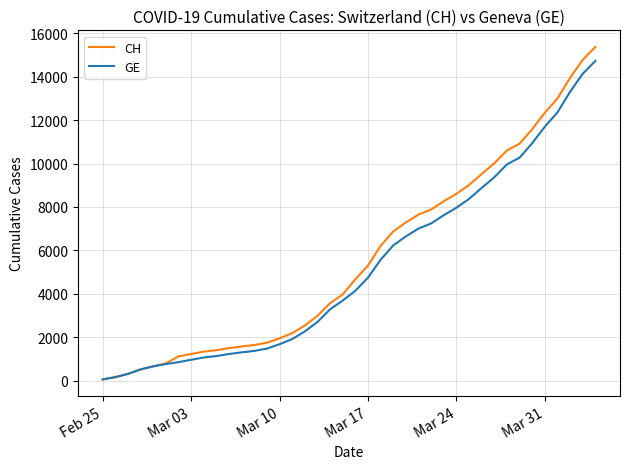

Does the chart have visible grid lines?

Yes